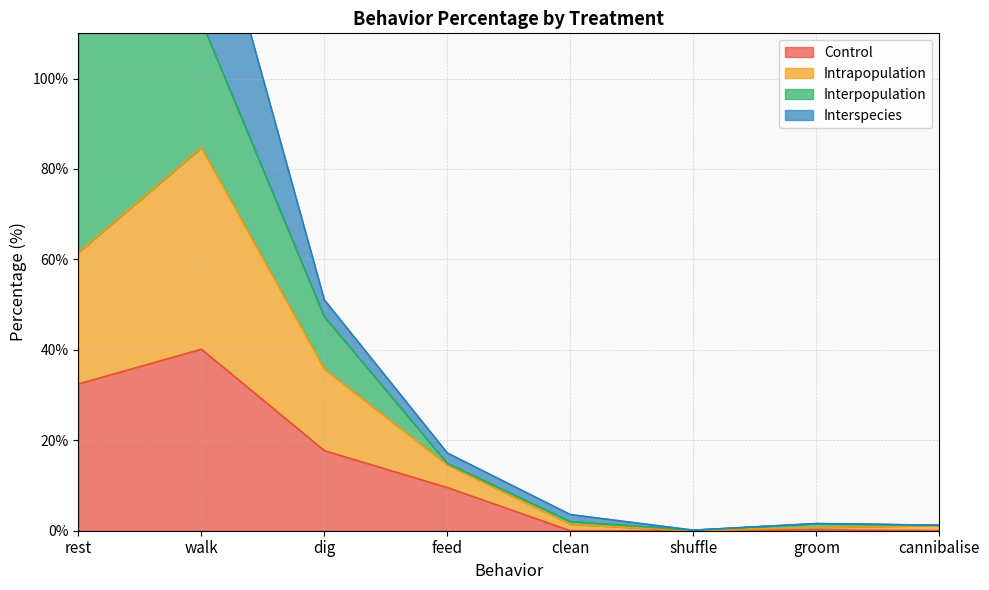

Is it true that Control equals 0.0 at cannibalise?

True